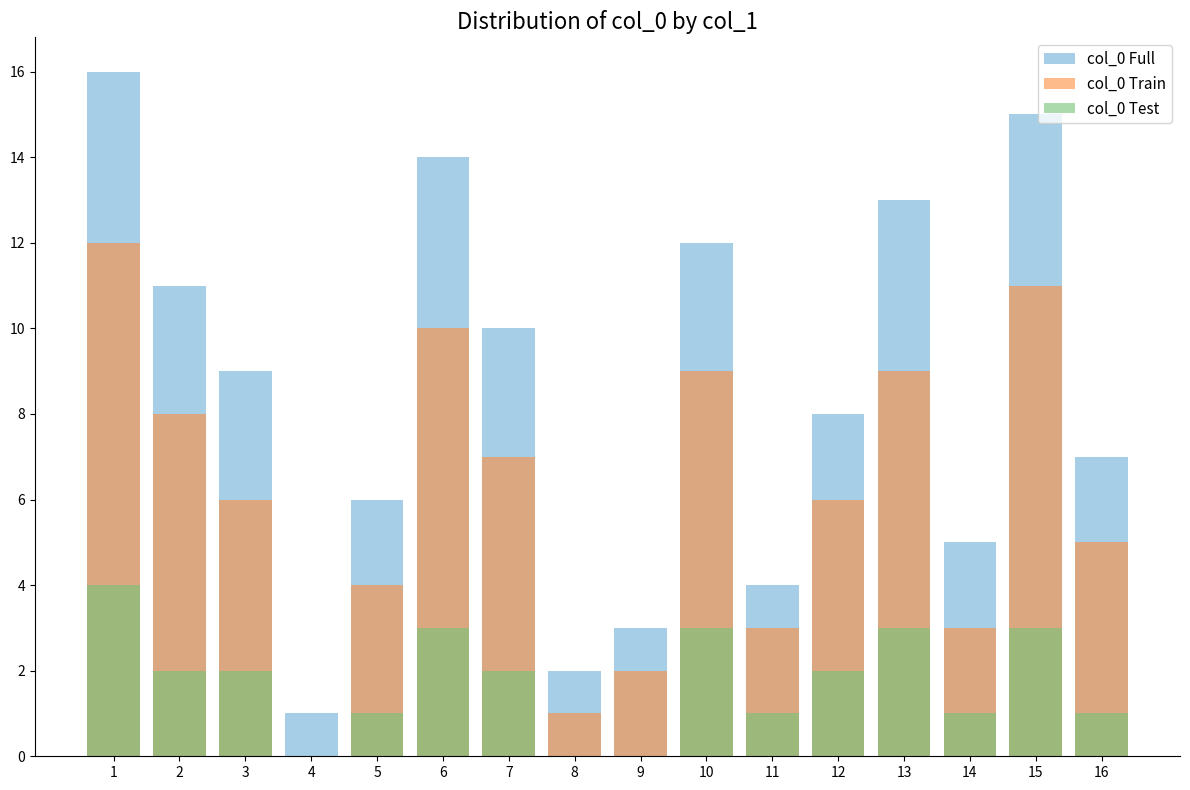

Rank the series by their maximum value, from highest to lowest.

col_0 Full, col_0 Train, col_0 Test